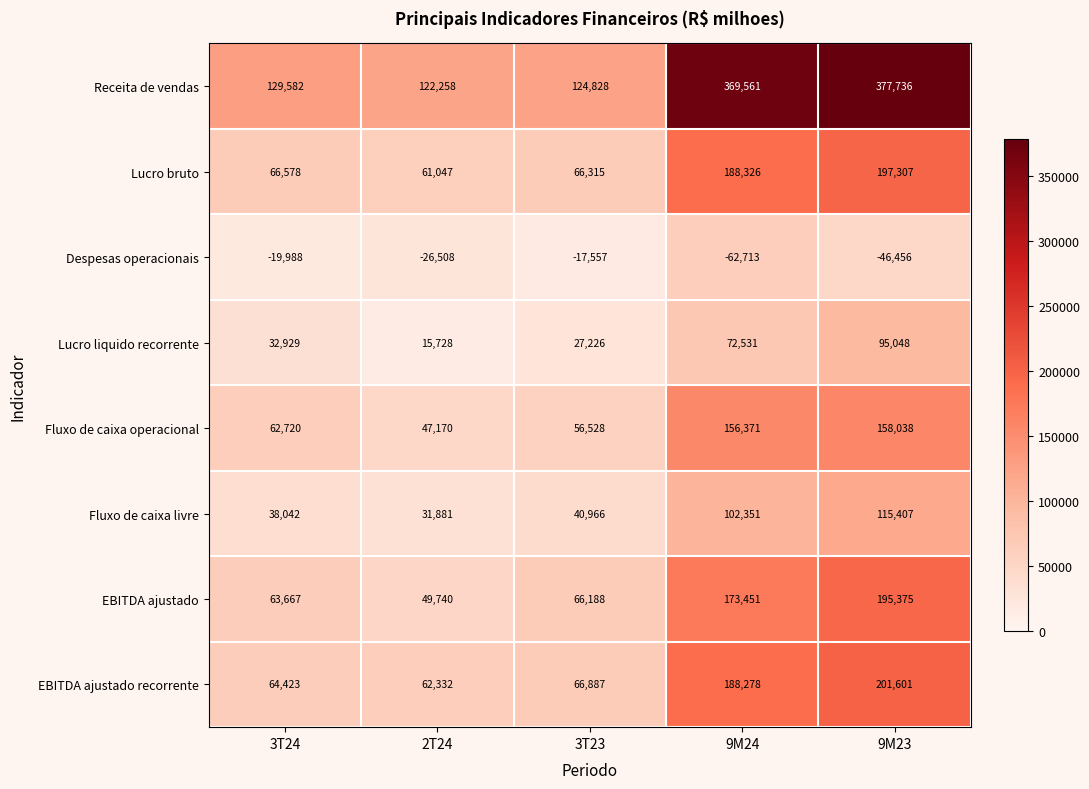

At 9M24, list the series in order from smallest to largest.

Despesas operacionais, Lucro liquido recorrente, Fluxo de caixa livre, Fluxo de caixa operacional, EBITDA ajustado, EBITDA ajustado recorrente, Lucro bruto, Receita de vendas